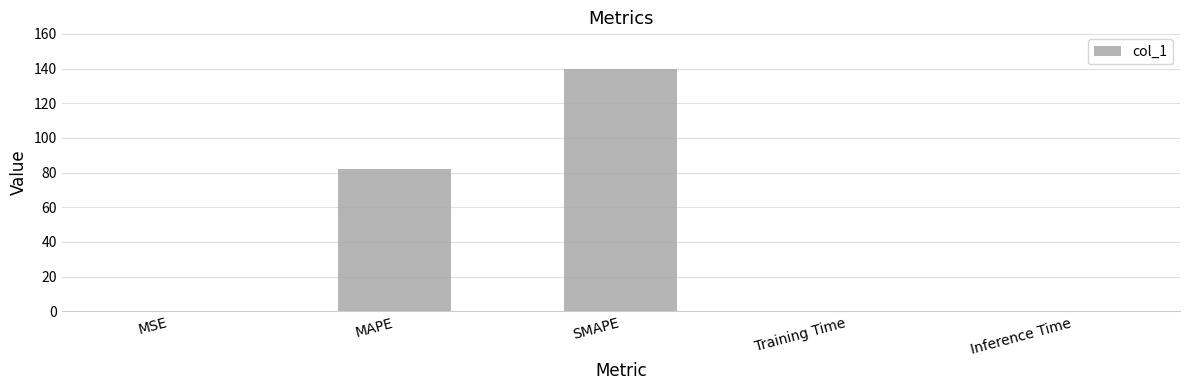

What is the sum of all values?

222.4